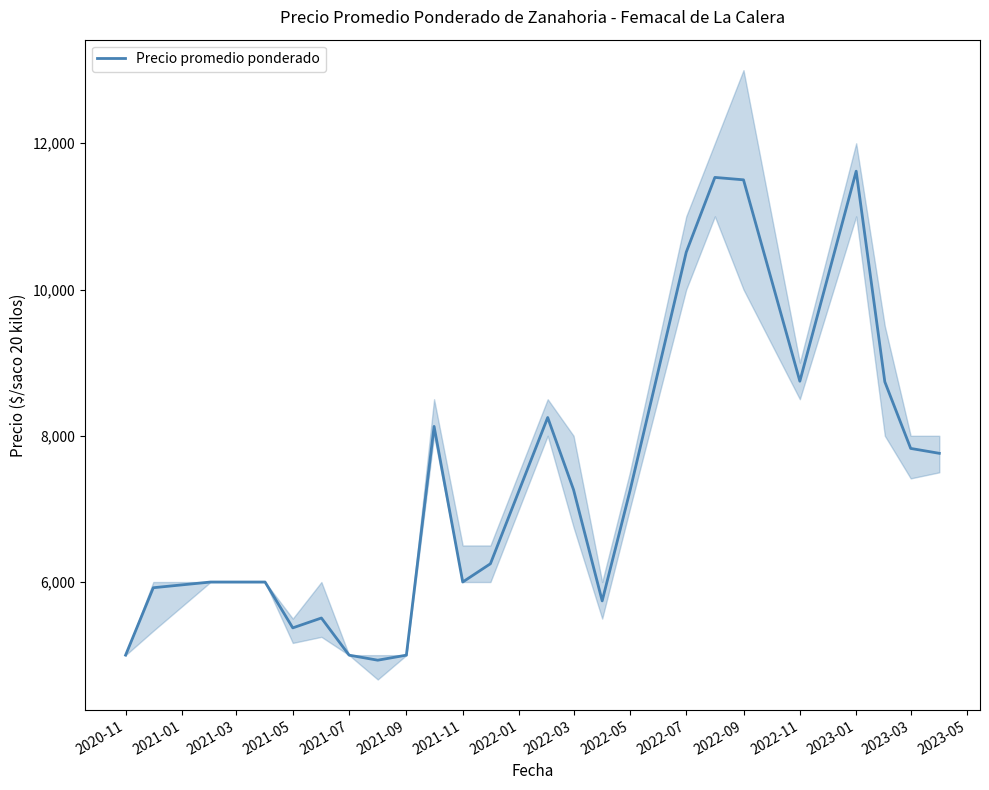

How many series are shown in this chart?

1